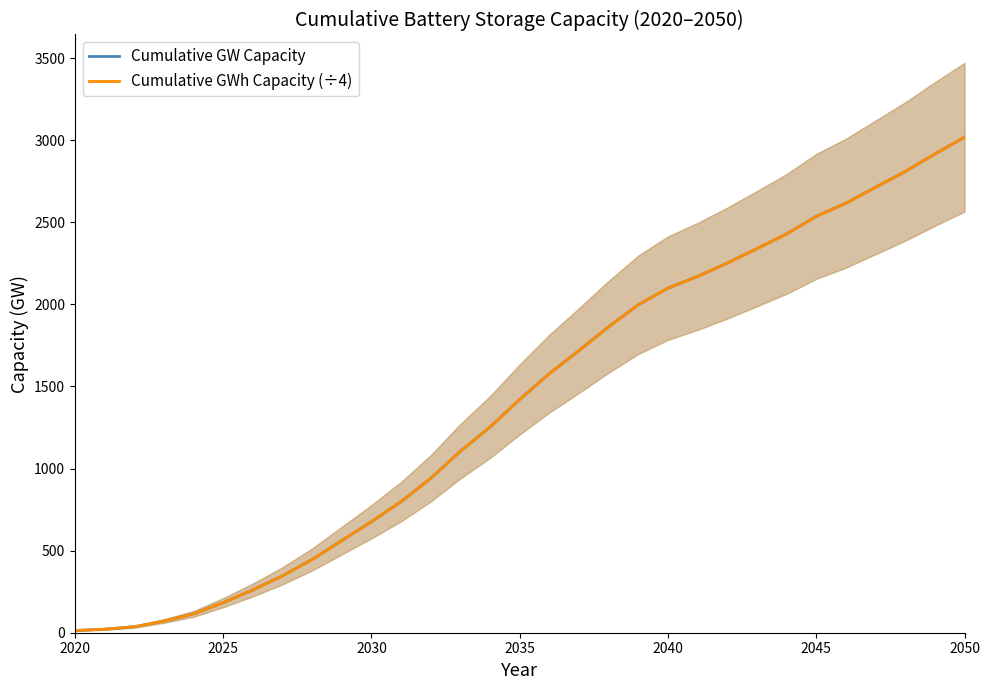

What is the value of the Cumulative GWh Capacity (÷4) point at the 14th from the left?

1105.9